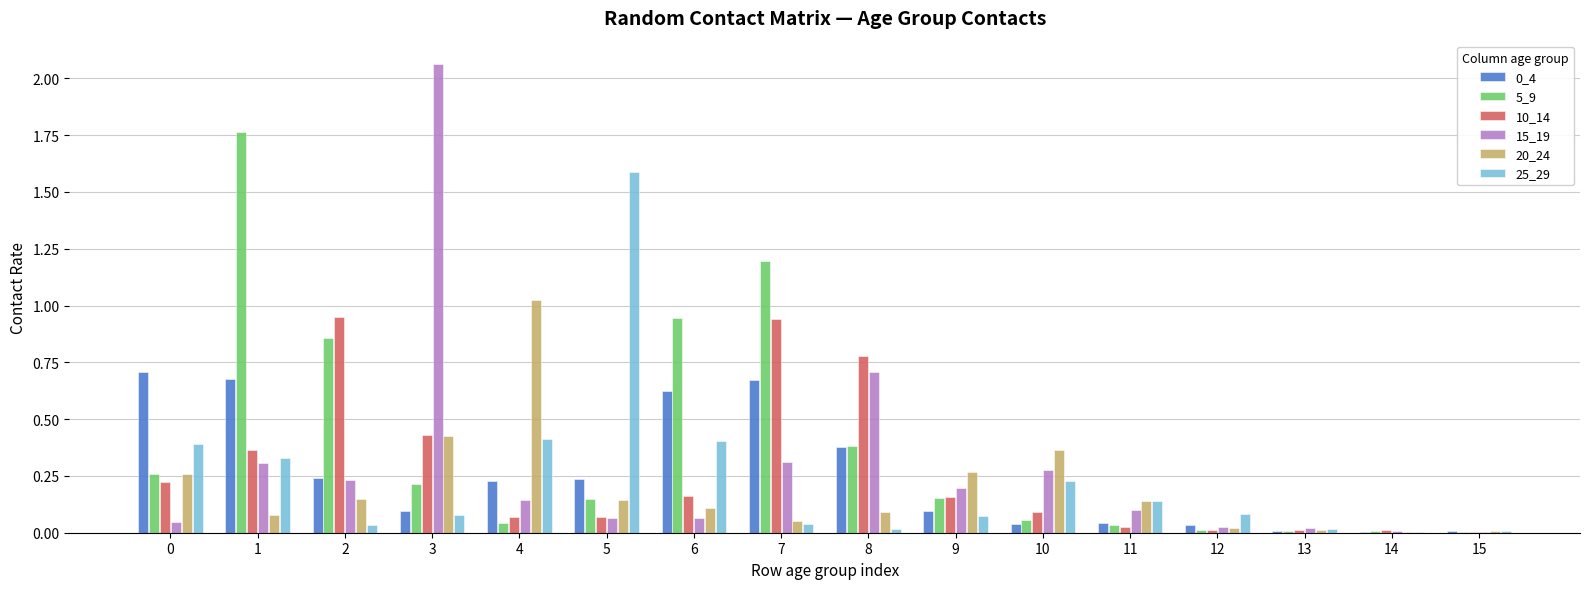

The 0_4 series shows 0.0 at 14. True or false?

True